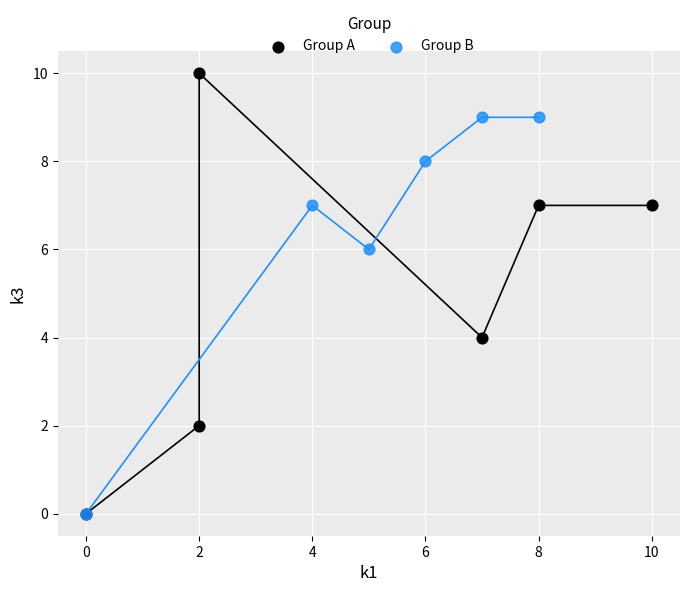

What are all the series names shown in the legend?

Group A, Group B